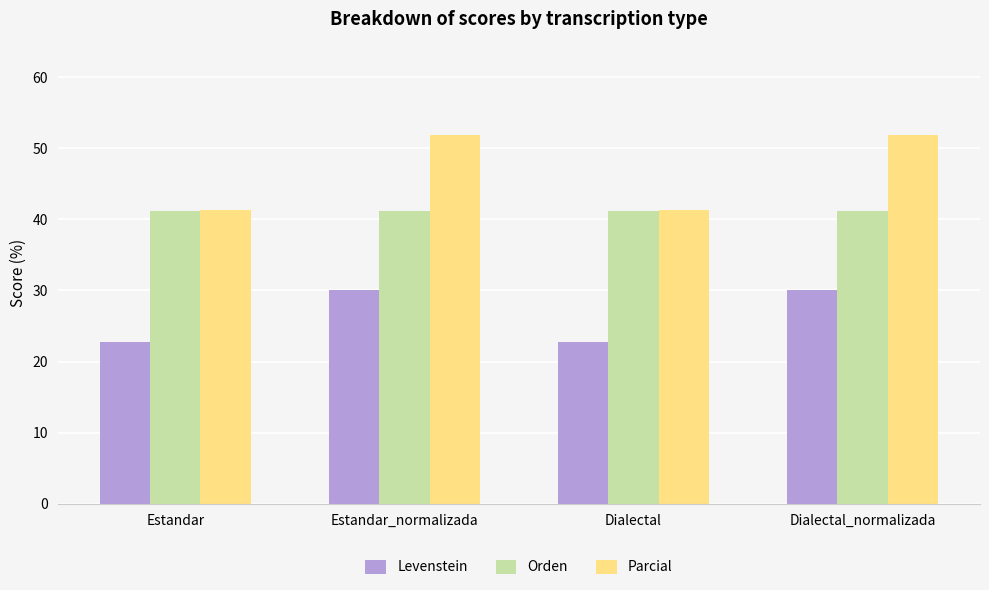

What is the difference between the highest and lowest values at Estandar?

18.7